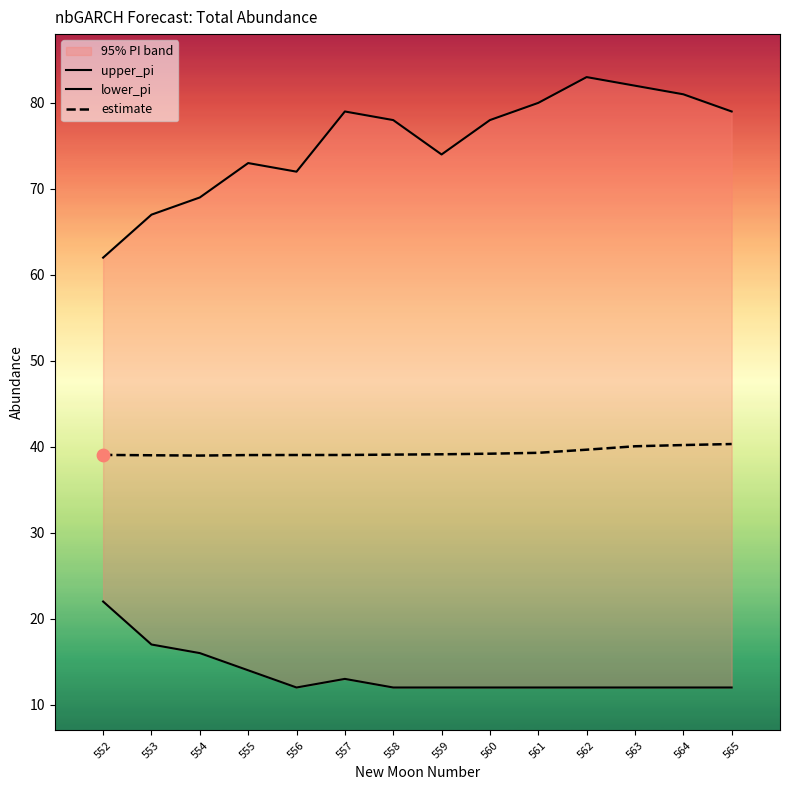

Which series contains the highest Y value?

upper_pi